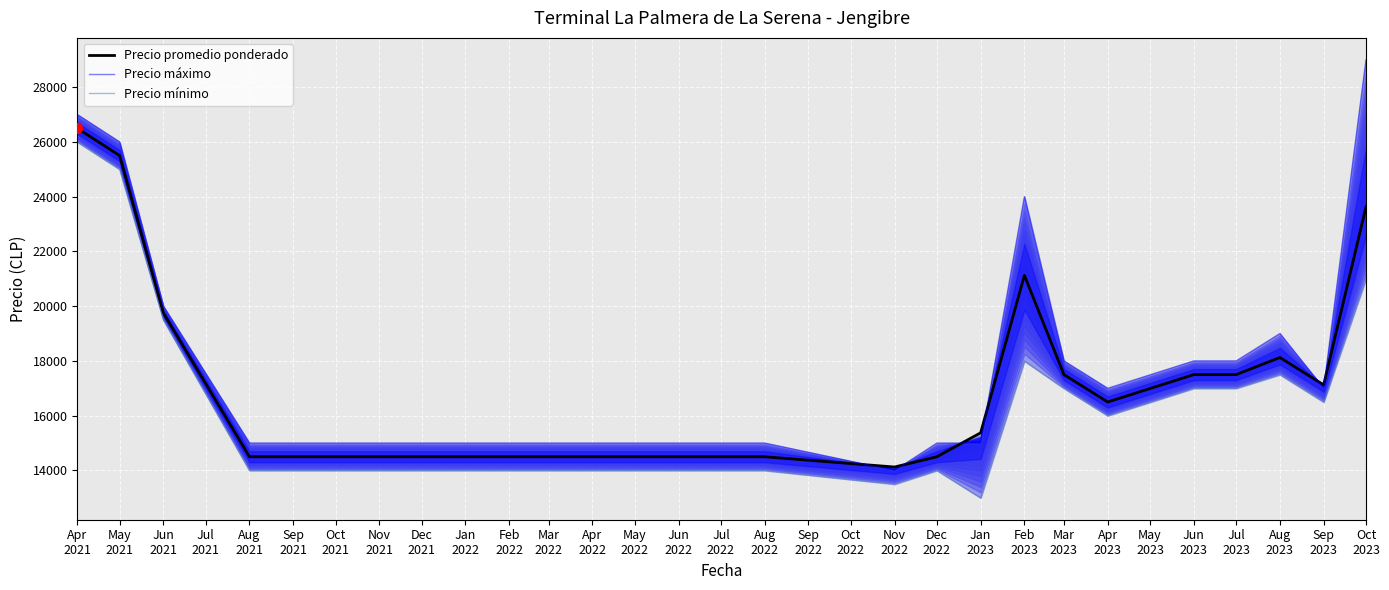

At how many categories does at least one series exceed 14350?

16